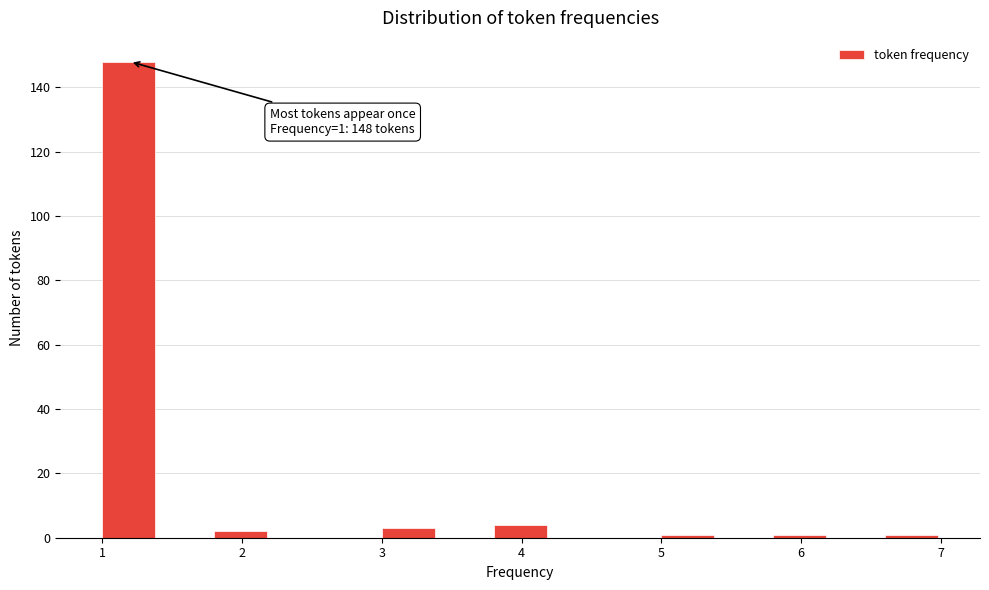

Over which range of the x-axis is the bar tallest?

1.0 to 1.4